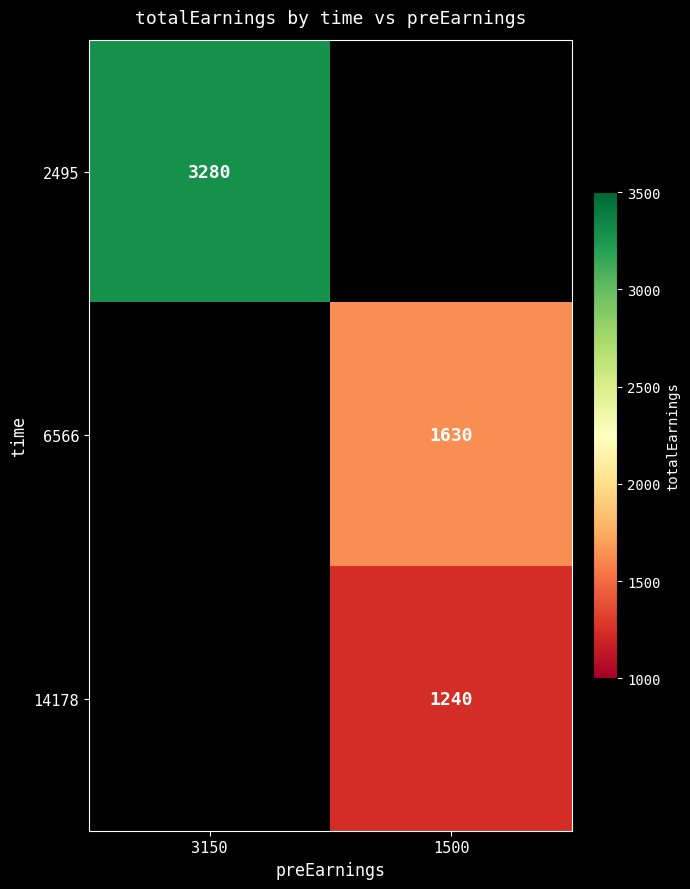

True or false: 14178 has a value of 1240 at 1500.

True